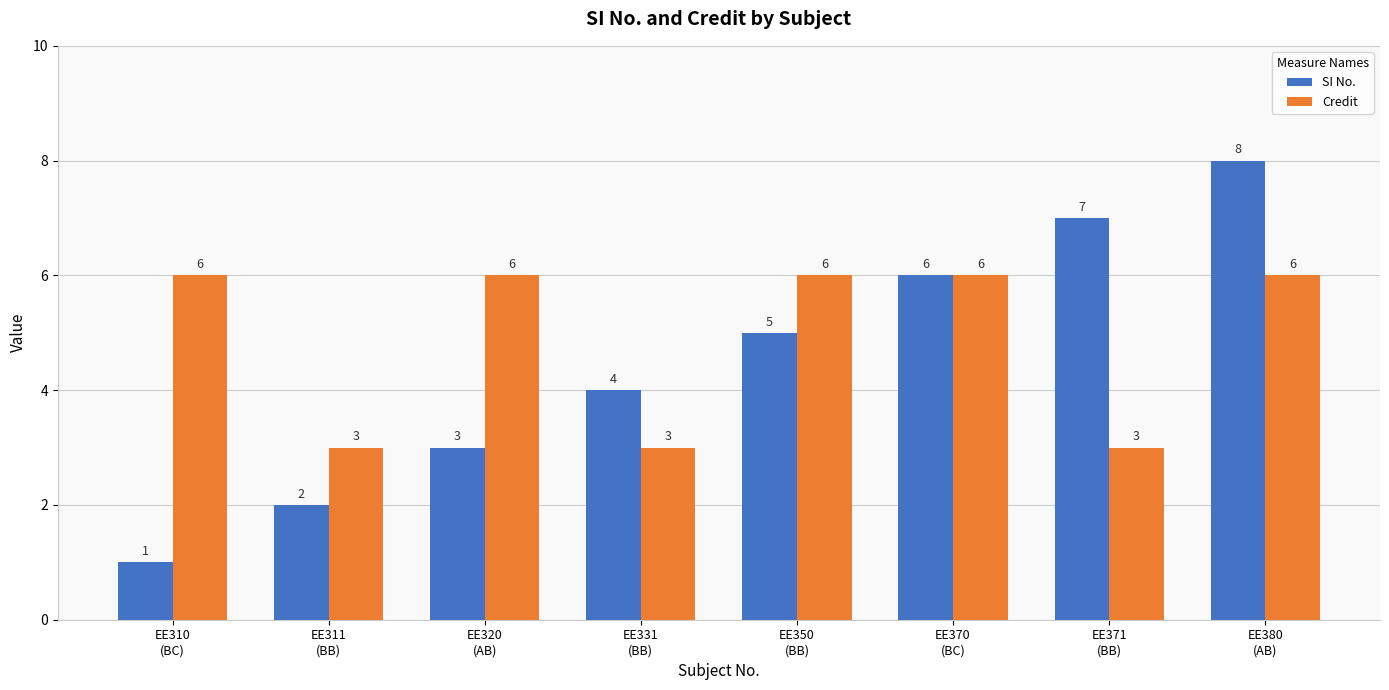

Reading left to right, extract all data points from this chart.

SI No.: EE310
(BC)=1	EE311
(BB)=2	EE320
(AB)=3	EE331
(BB)=4	EE350
(BB)=5	EE370
(BC)=6	EE371
(BB)=7	EE380
(AB)=8
Credit: EE310
(BC)=6	EE311
(BB)=3	EE320
(AB)=6	EE331
(BB)=3	EE350
(BB)=6	EE370
(BC)=6	EE371
(BB)=3	EE380
(AB)=6